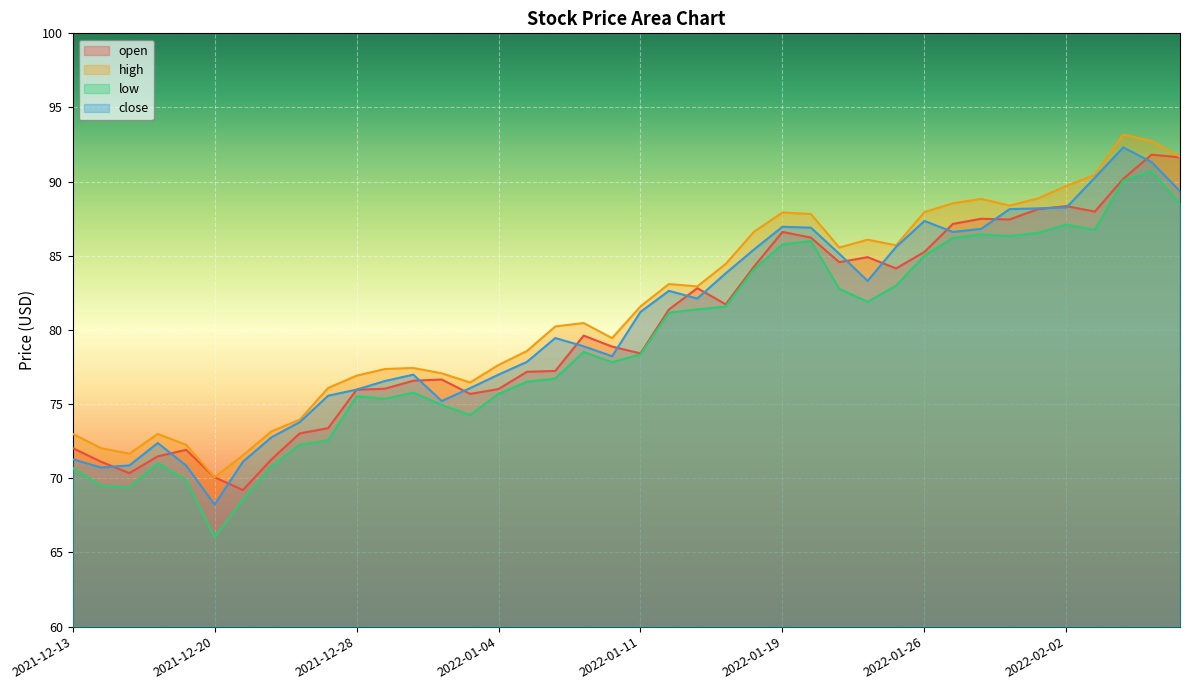

Where is high nearest to the value 81?

2022-01-07